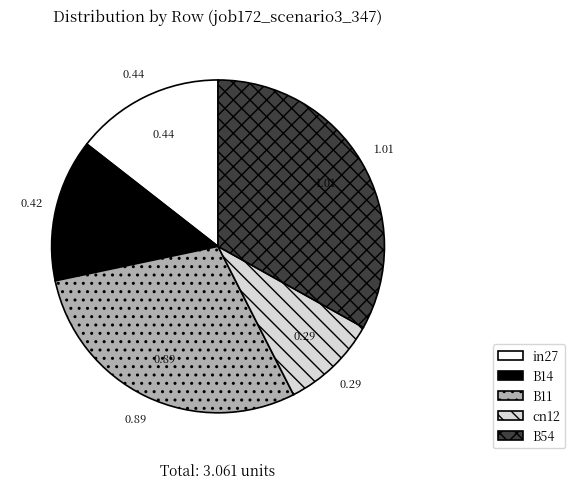

Does any single category account for the majority?

No